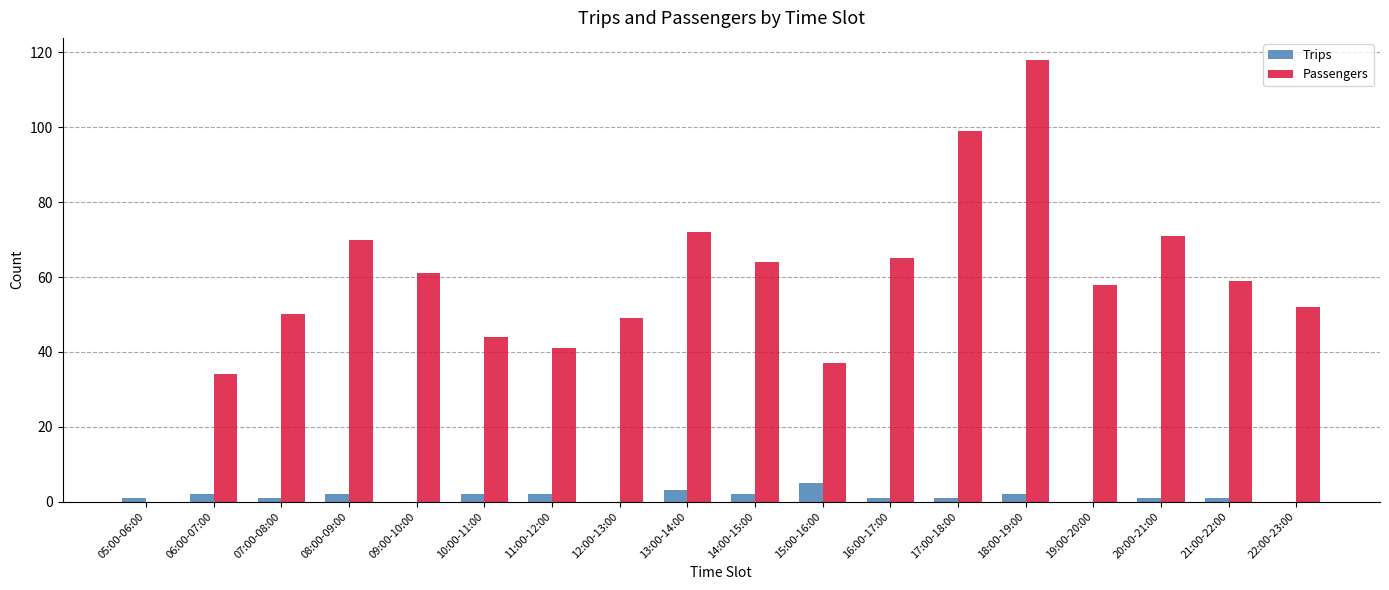

What is the sum of the Passengers values at 11:00-12:00 and 09:00-10:00?

102